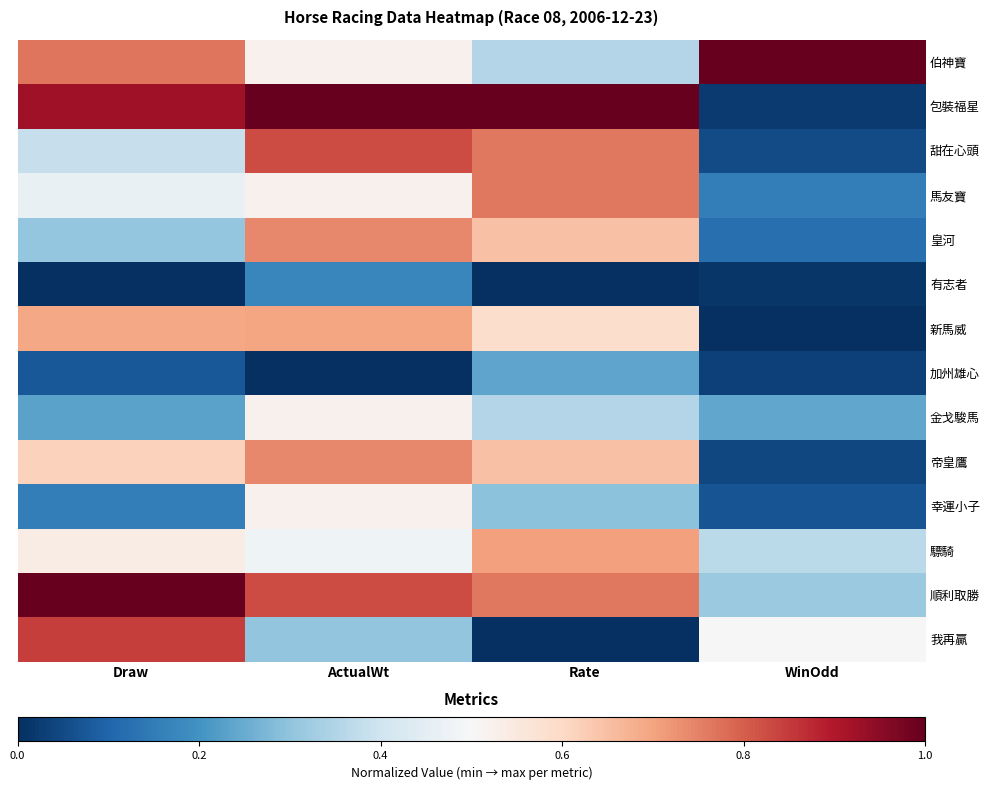

Reading left to right, list all the values displayed in this chart.

伯神寶: Draw=0.8	ActualWt=0.5	Rate=0.4	WinOdd=1.0
包裝福星: Draw=0.9	ActualWt=1.0	Rate=1.0	WinOdd=0.0
甜在心頭: Draw=0.4	ActualWt=0.8	Rate=0.8	WinOdd=0.1
馬友寶: Draw=0.5	ActualWt=0.5	Rate=0.8	WinOdd=0.2
皇河: Draw=0.3	ActualWt=0.7	Rate=0.6	WinOdd=0.1
有志者: Draw=0.0	ActualWt=0.2	Rate=0.0	WinOdd=0.0
新馬威: Draw=0.7	ActualWt=0.7	Rate=0.6	WinOdd=0.0
加州雄心: Draw=0.1	ActualWt=0.0	Rate=0.2	WinOdd=0.0
金戈駿馬: Draw=0.2	ActualWt=0.5	Rate=0.4	WinOdd=0.2
帝皇鷹: Draw=0.6	ActualWt=0.7	Rate=0.6	WinOdd=0.0
幸運小子: Draw=0.2	ActualWt=0.5	Rate=0.3	WinOdd=0.1
驃騎: Draw=0.5	ActualWt=0.5	Rate=0.7	WinOdd=0.4
順利取勝: Draw=1.0	ActualWt=0.8	Rate=0.8	WinOdd=0.3
我再贏: Draw=0.8	ActualWt=0.3	Rate=0.0	WinOdd=0.5